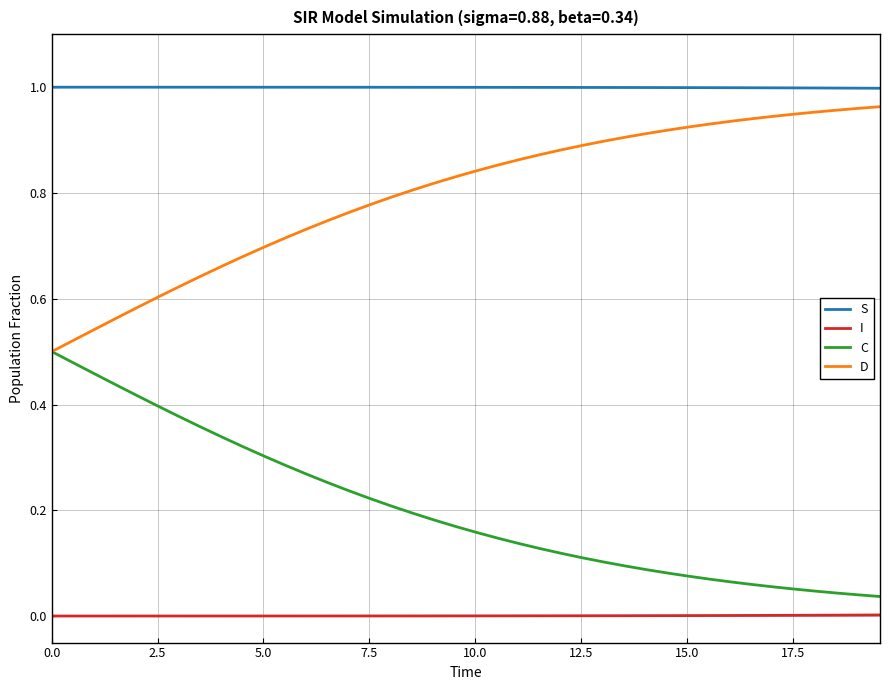

True or false: D and I intersect in this chart.

False